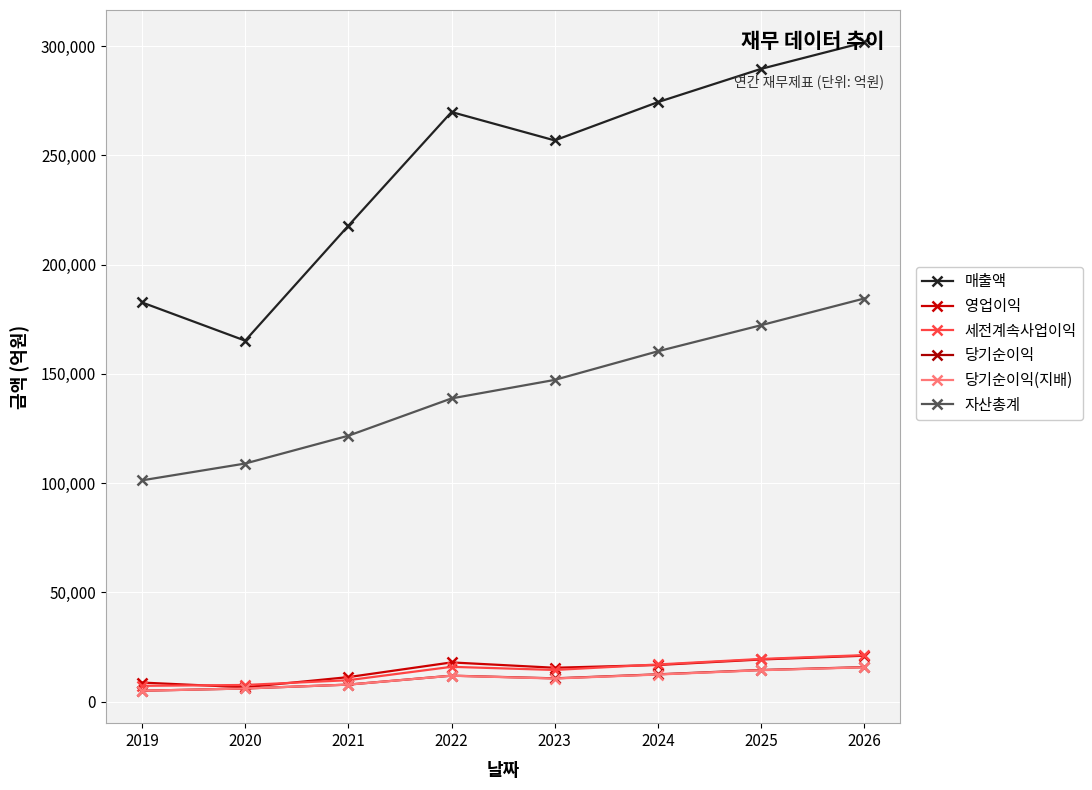

Which category has the lowest value in the 자산총계 series?

2019